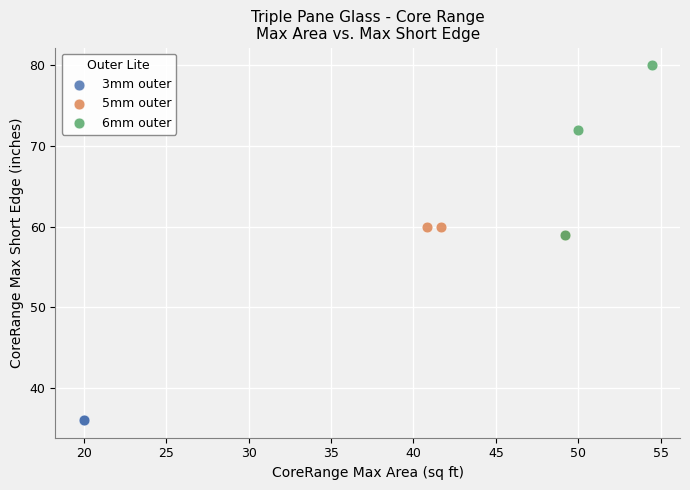

Which series contains the lowest Y value?

3mm outer